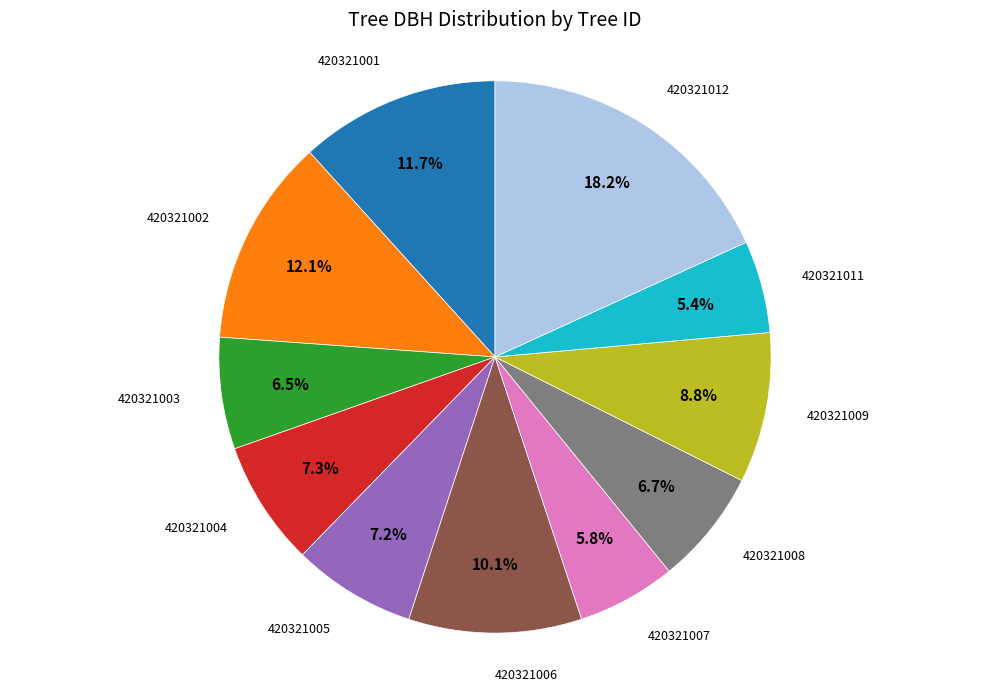

Does any single category account for the majority?

No